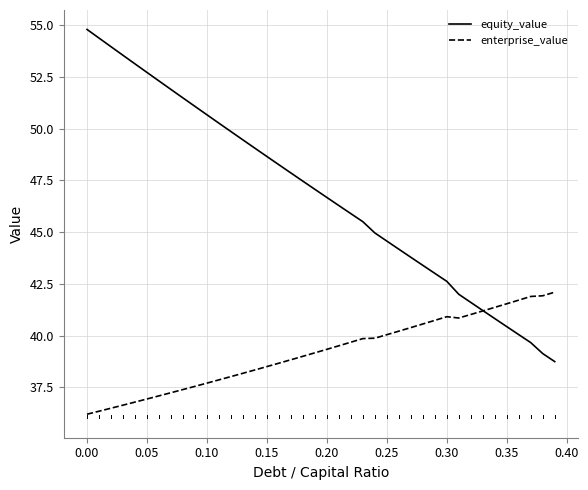

At how many categories does at least one series exceed 52?

7